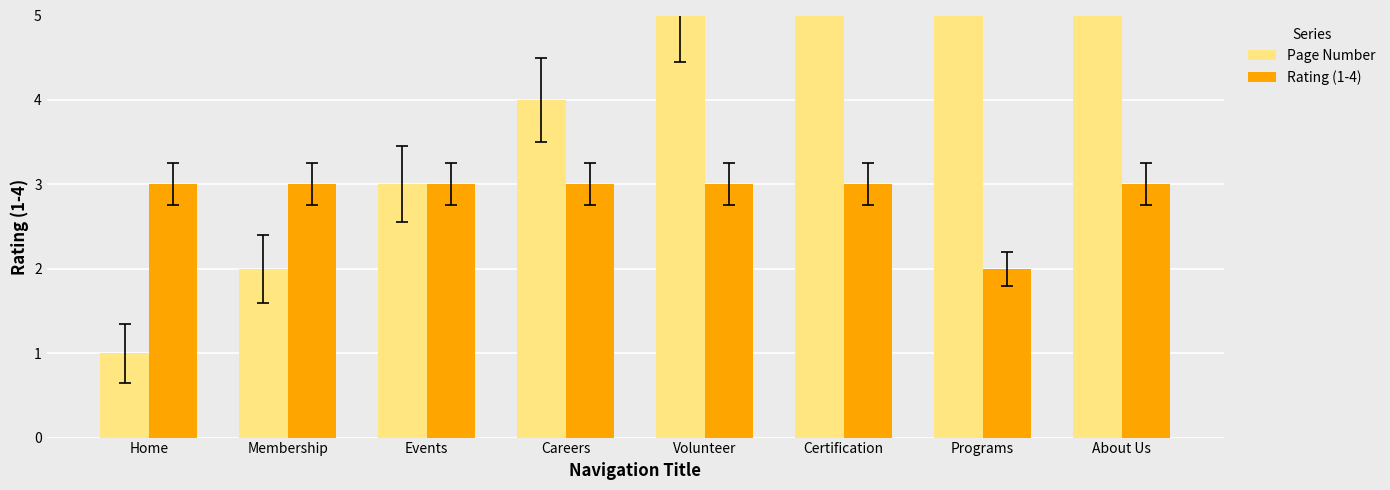

How many categories are shown in the chart?

8